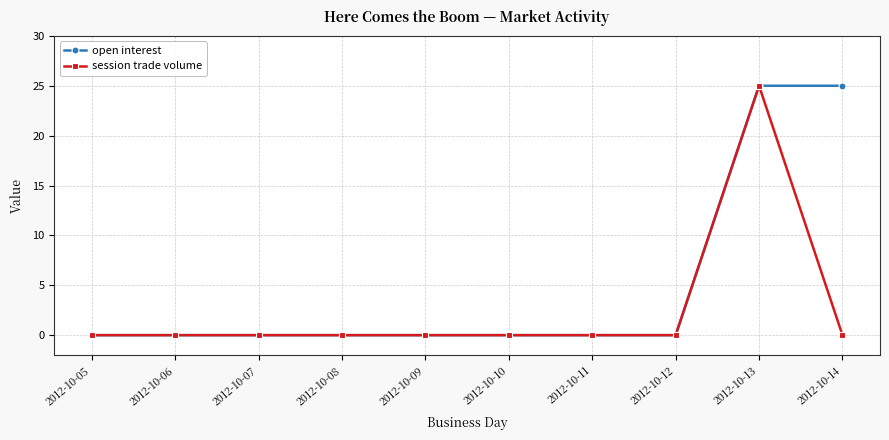

Rank the series by their average value, from lowest to highest.

session trade volume, open interest